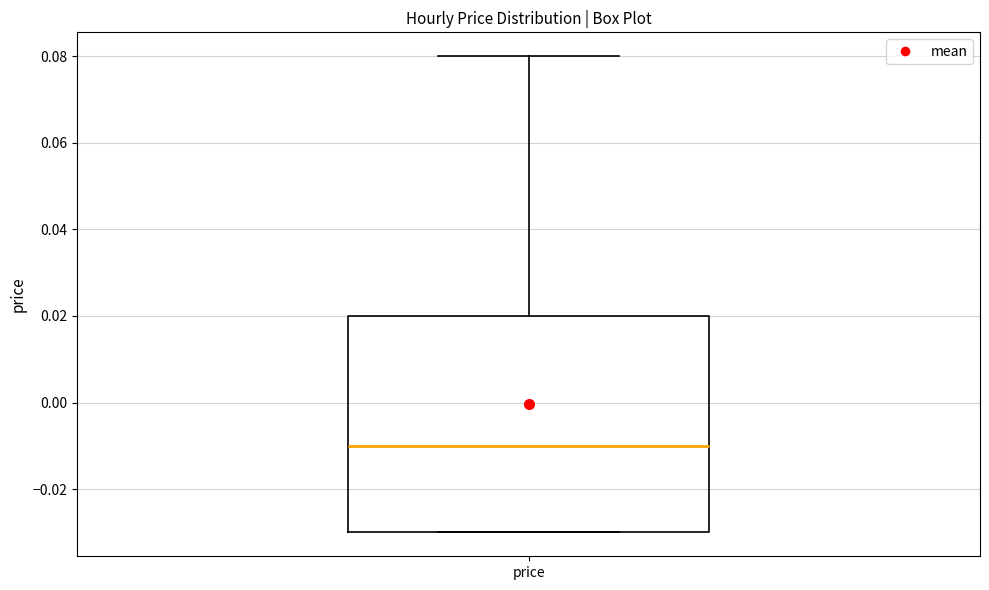

Transcribe this box plot: give where the median line is, the range the box spans, and where the two whiskers end, as read against the y-axis. The values are not printed on the chart, so give them approximately, as read against the axis.

median -0.01, box -0.03 to 0.02, whiskers -0.03 to 0.08